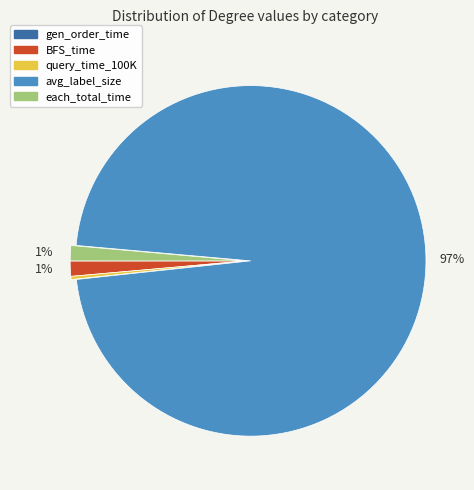

To the nearest percent, what is the average slice percentage?

20%